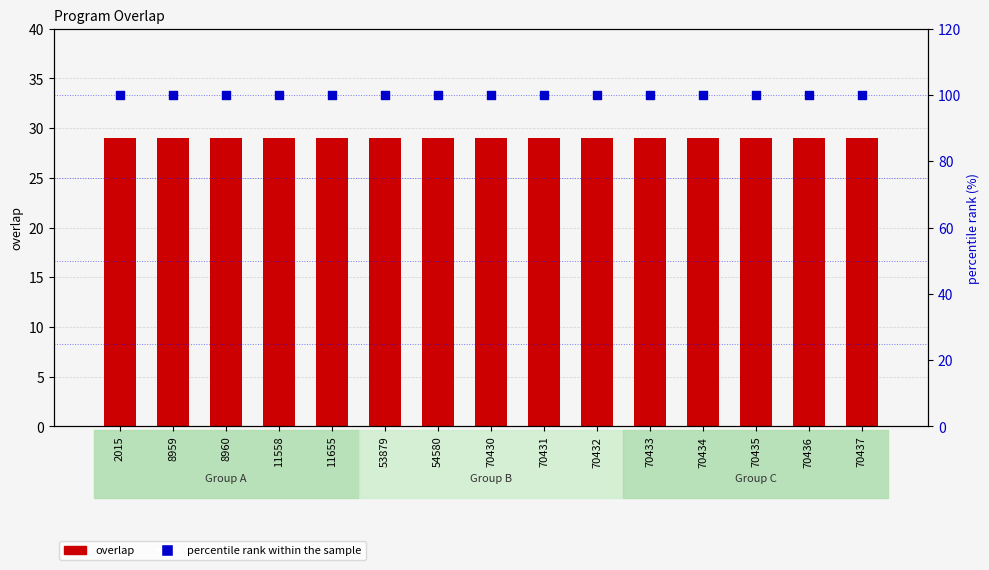

What are all the series names shown in the legend?

overlap, percentile rank within the sample